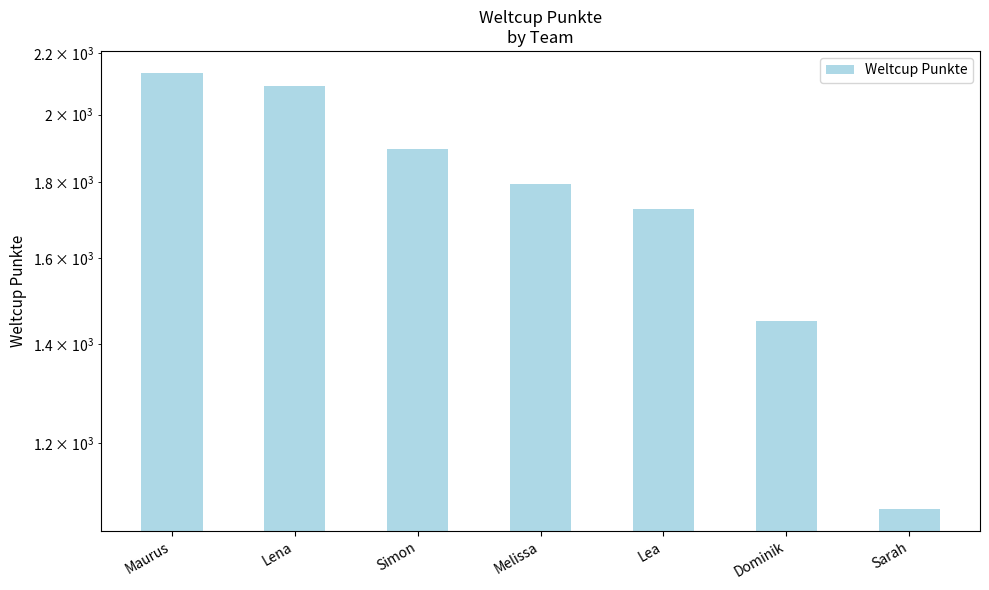

Where does the data first go above 1795?

Maurus